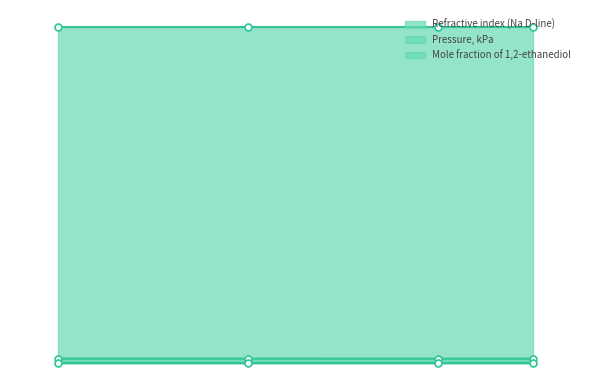

Rank the categories by Refractive index (Na D-line) value from lowest to highest.

338.15, 328.15, 308.15, 288.15